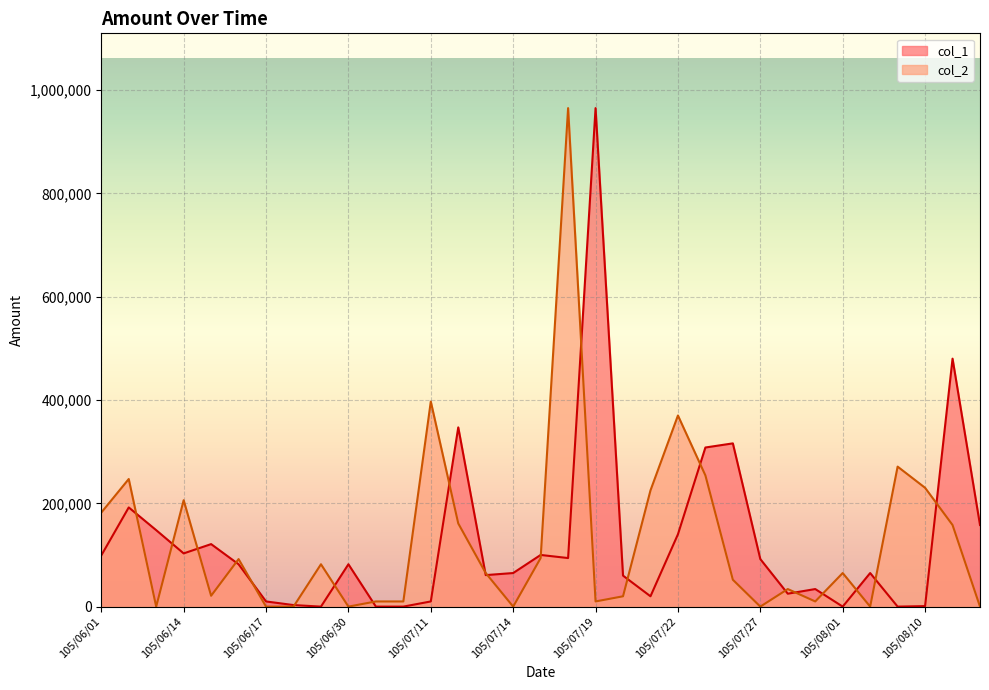

What is the sum of the col_2 values at 105/07/22 and 105/06/16?

462000